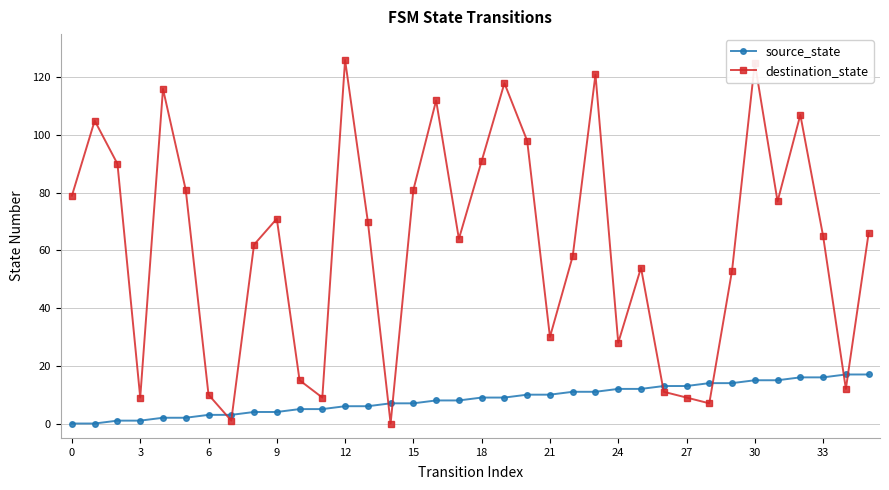

Which series has the largest total across all categories?

destination_state